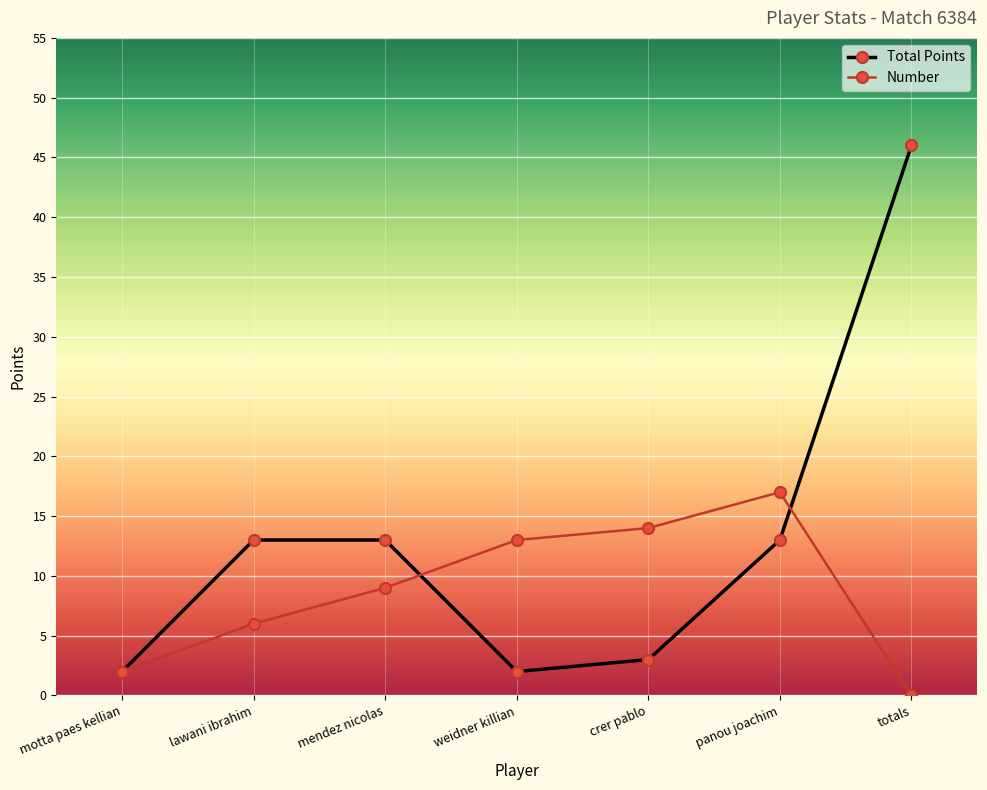

Does the chart display data point markers on the line(s)?

Yes